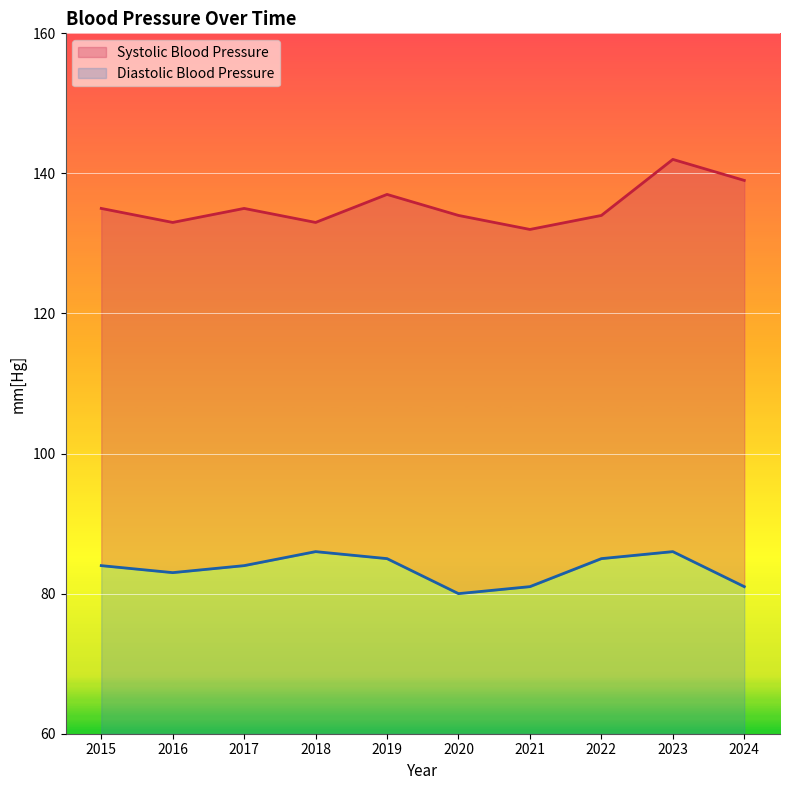

Count the Systolic Blood Pressure values in the range 133 to 137.

7